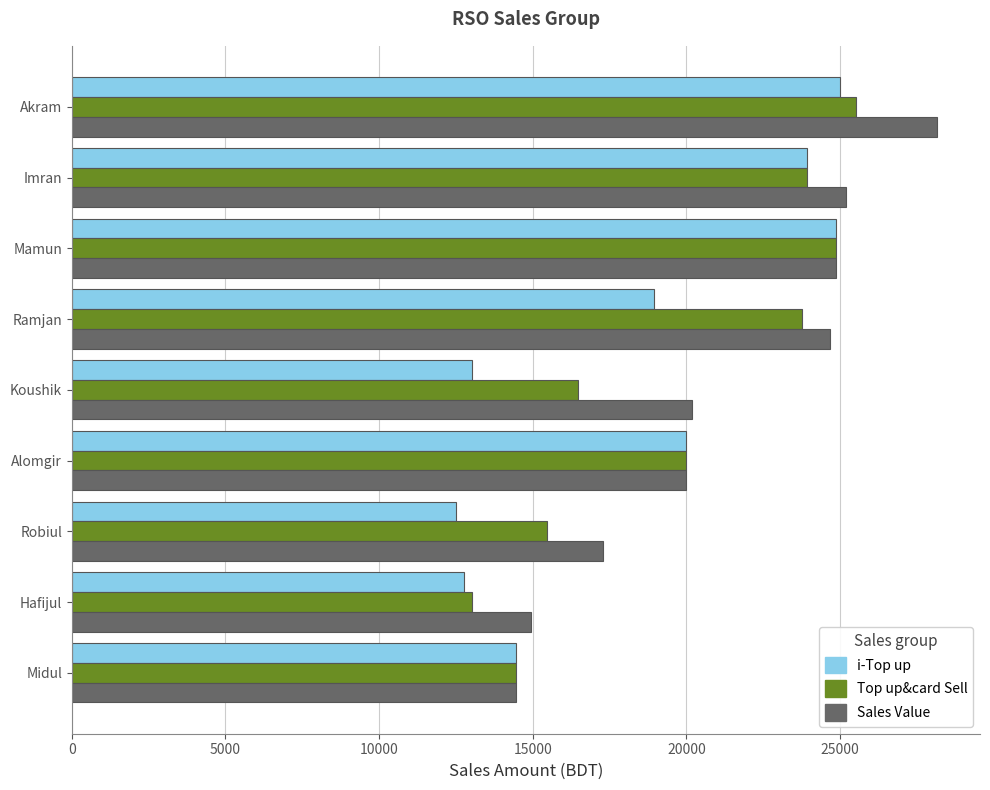

Which series has the largest total across all categories?

Sales Value